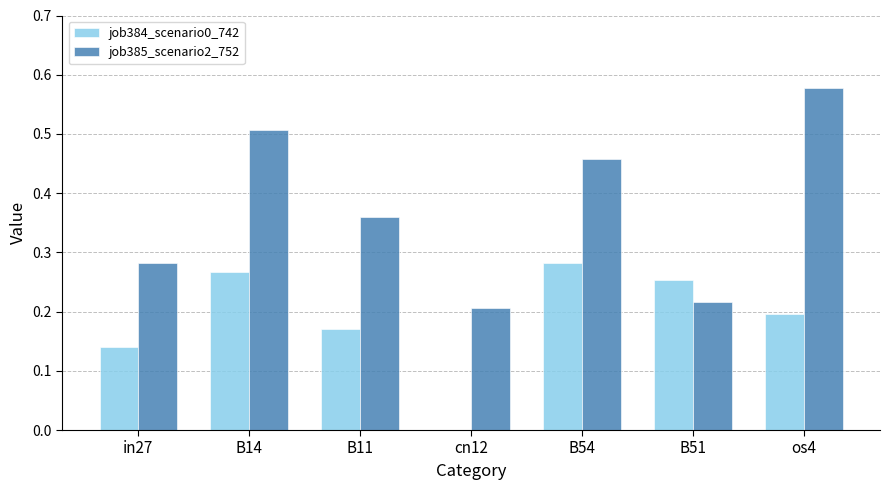

At which label does job385_scenario2_752 reach its peak?

os4